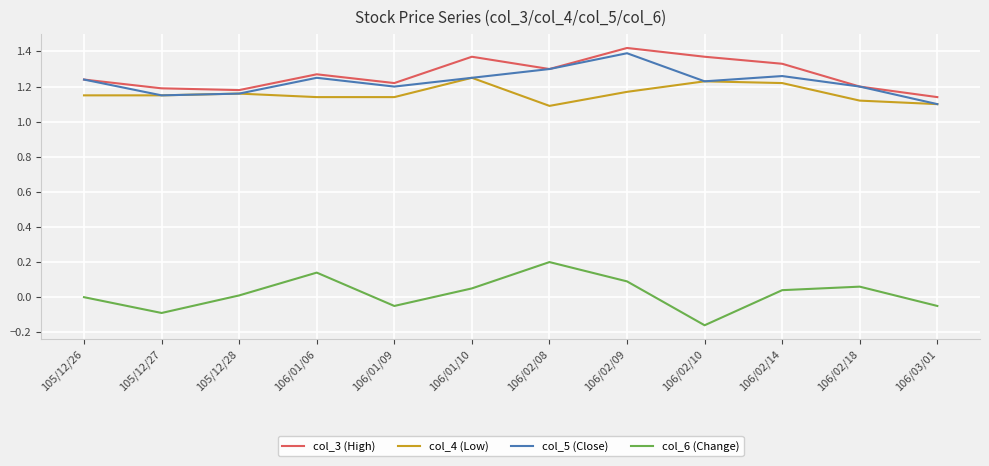

Count the number of data series in this chart.

4